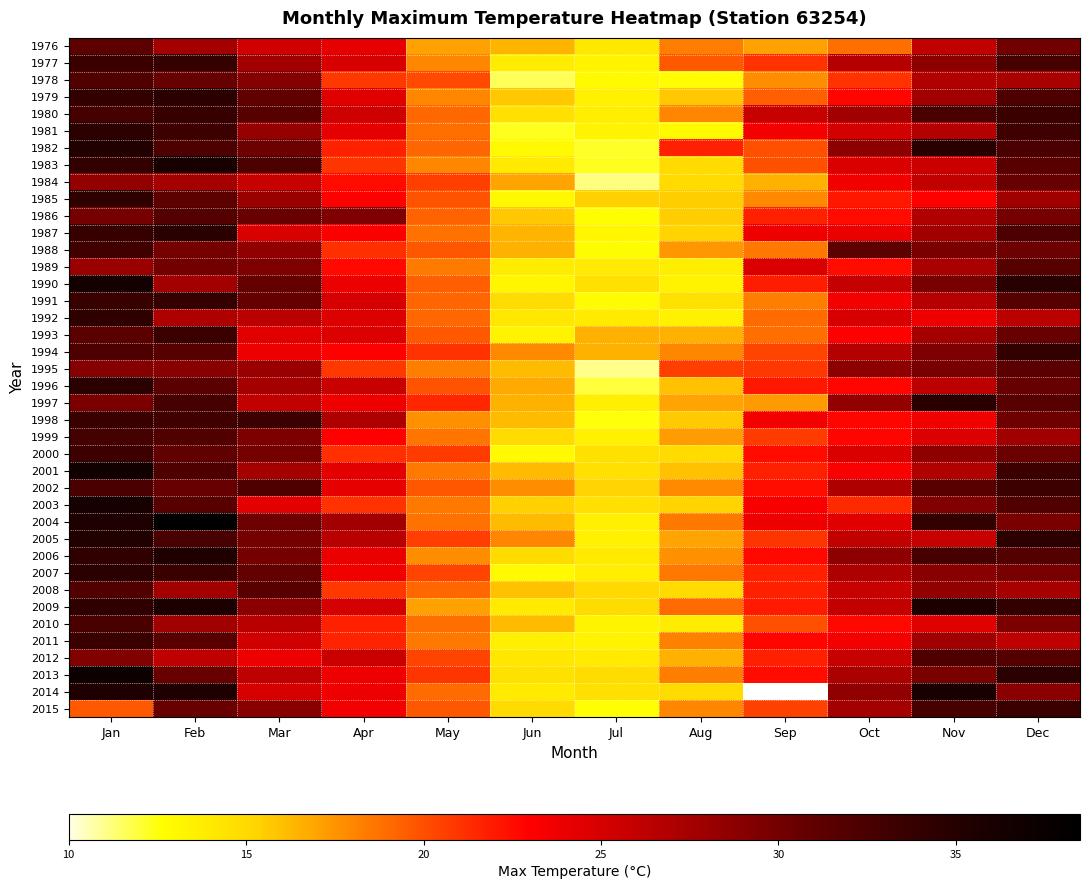

How many data points in 1977 are less than 26?

6